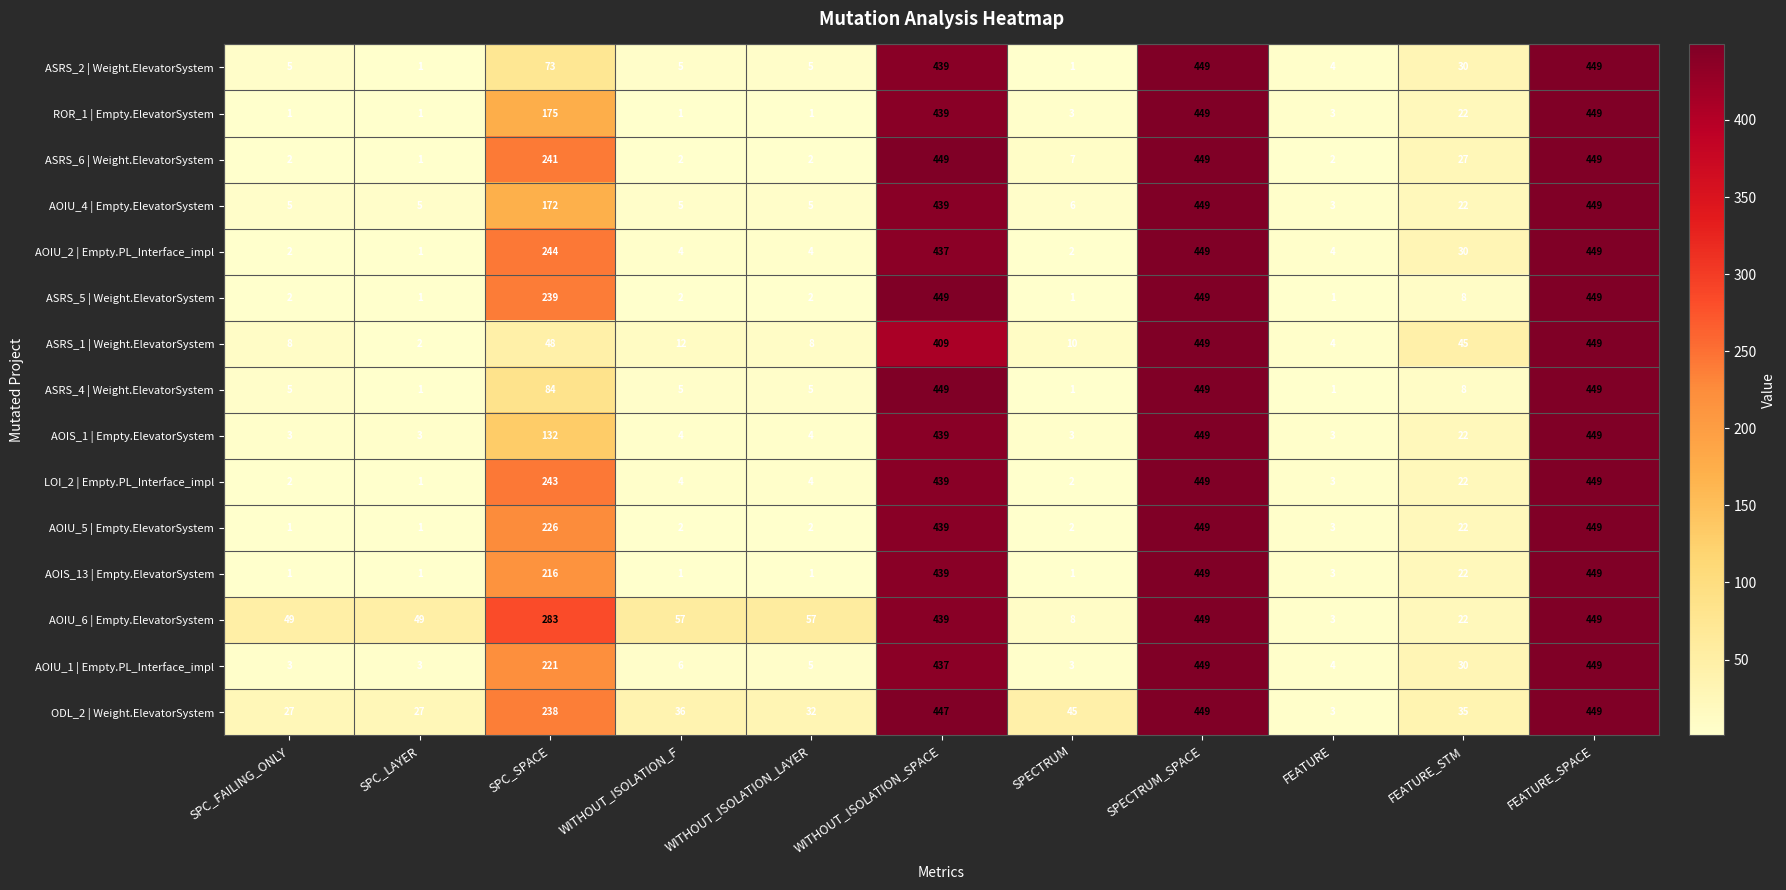

What is the difference between the highest and lowest values at SPECTRUM?

44